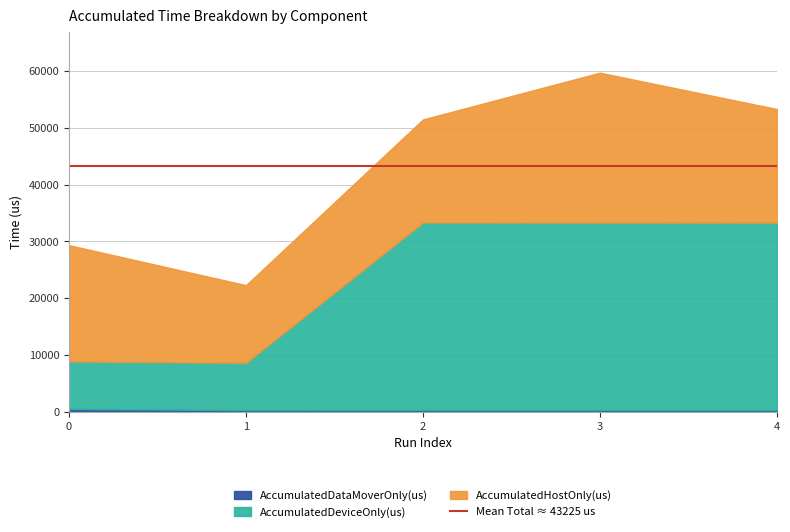

How many series are shown in this chart?

3